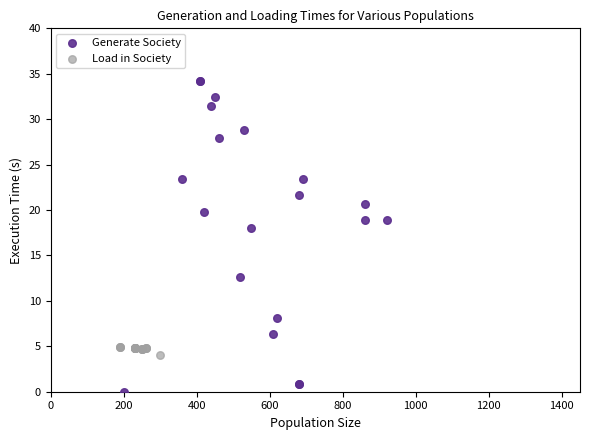

Which series contains the highest Y value?

Generate Society